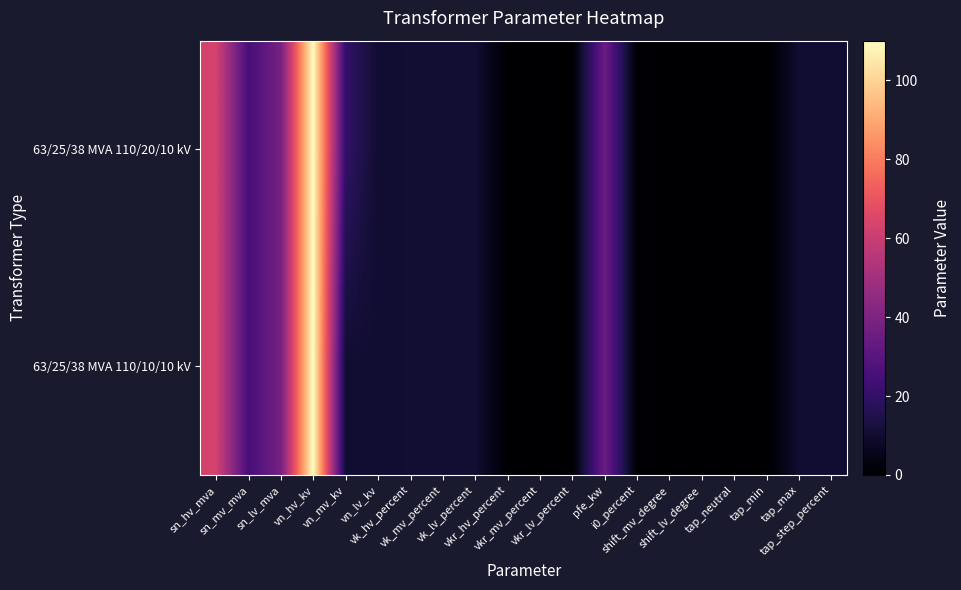

Which series has the largest total across all categories?

63/25/38 MVA 110/20/10 kV